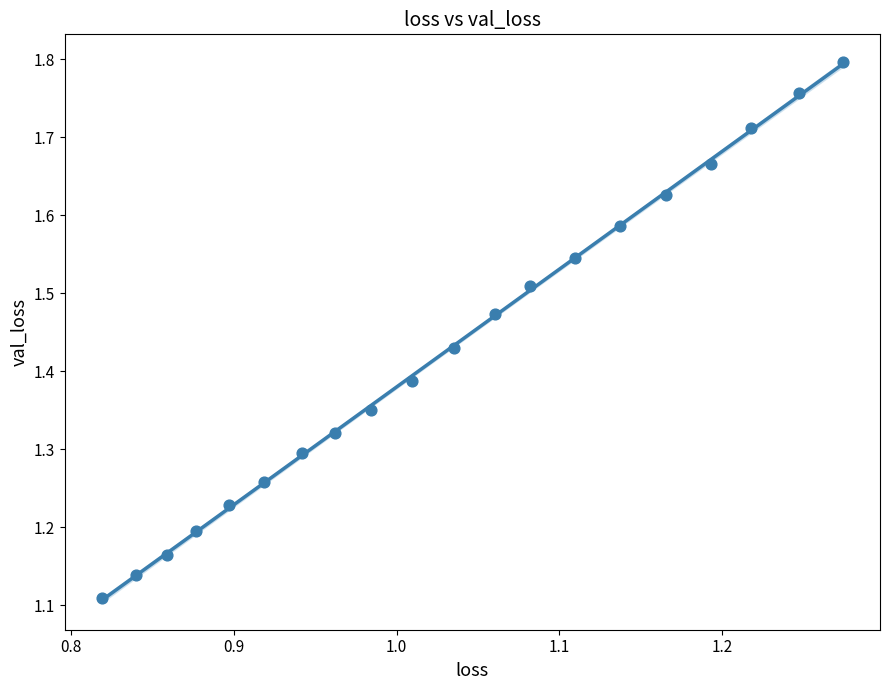

What is the range of X values (max minus min)?

0.5